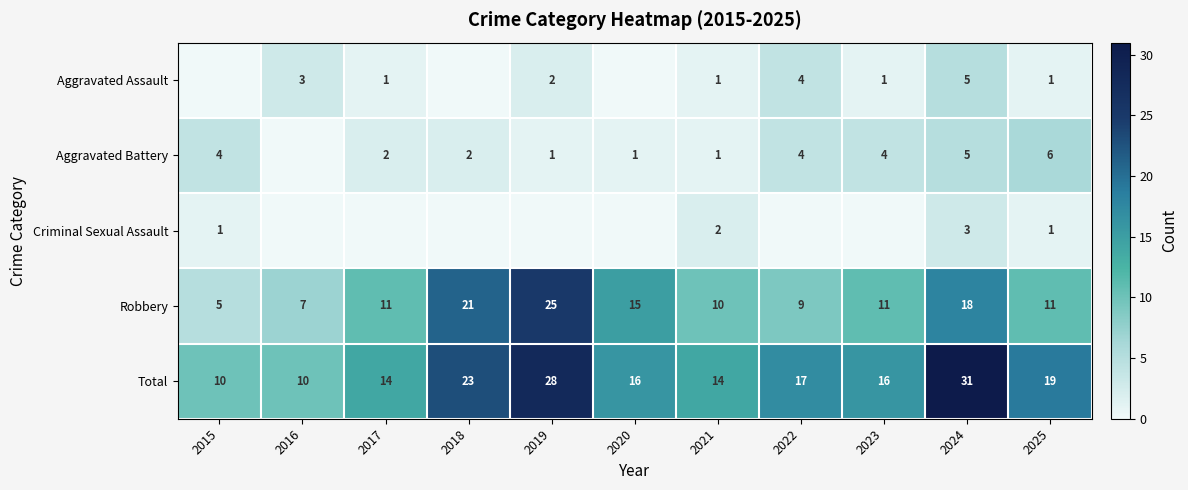

True or false: Total has a value of 31 at 2024.

True